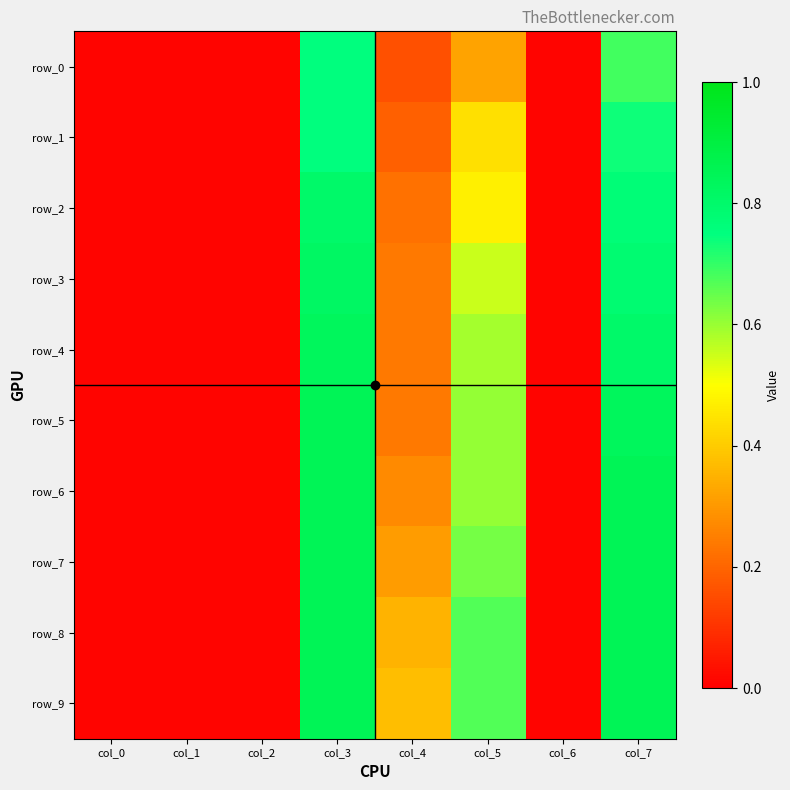

Is the value of row_7 at col_1 greater than the value of row_2 at col_6?

No